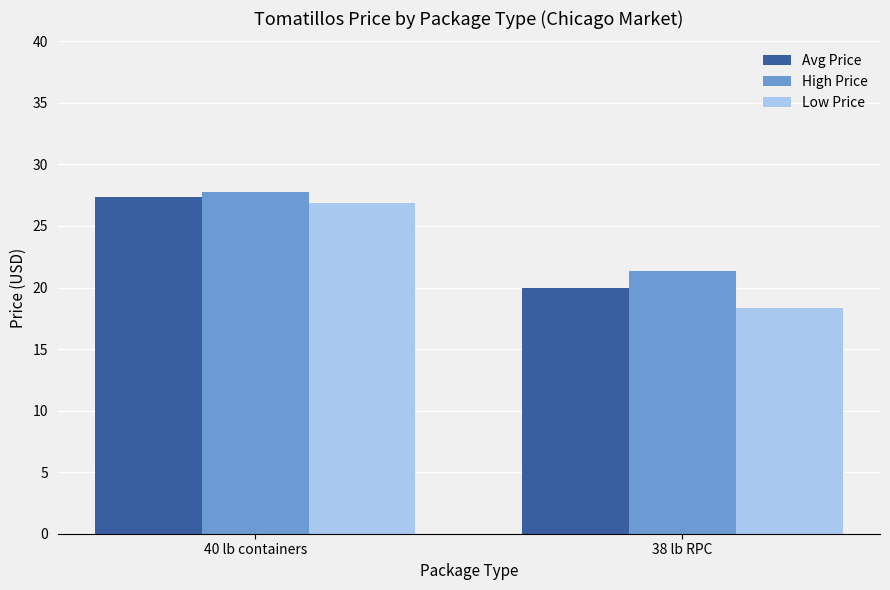

What position from the left is 38 lb RPC?

2